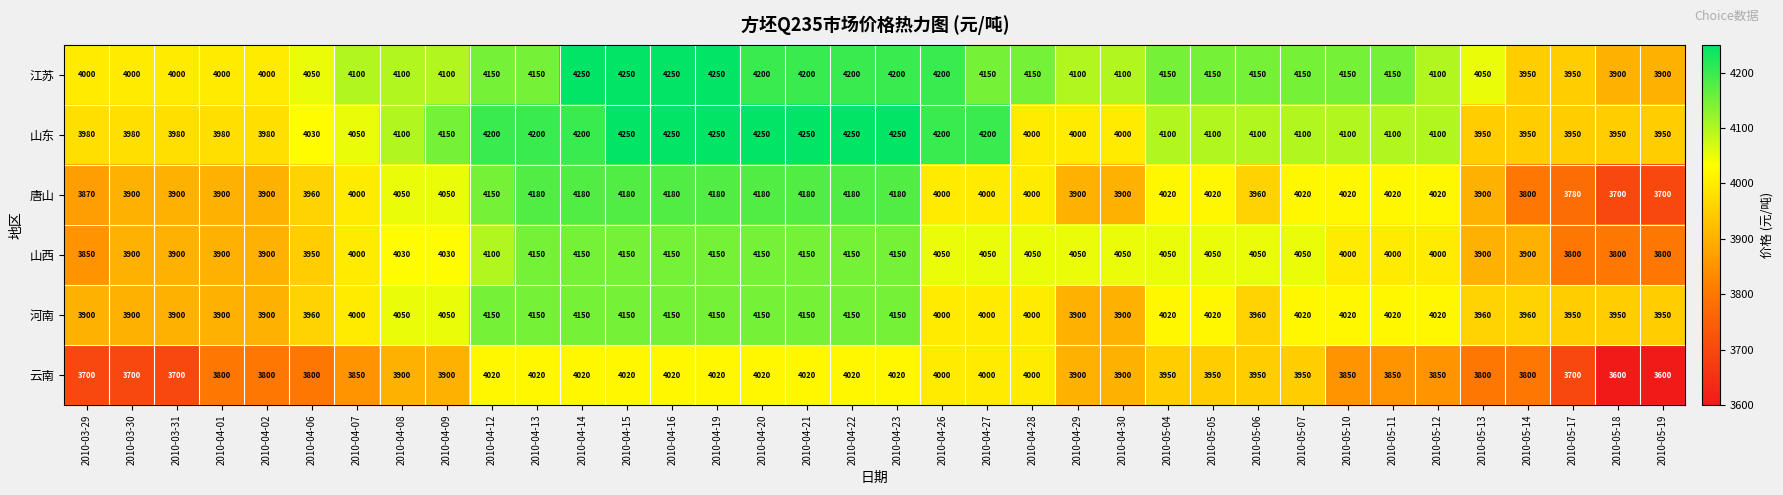

What is the smallest value displayed?

3600